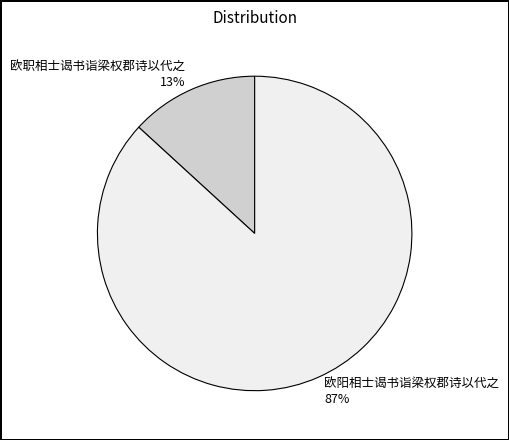

Is the sum of 欧阳相士谒书诣梁权郡诗以代之 and 欧职相士谒书诣梁权郡诗以代之 greater than half?

Yes